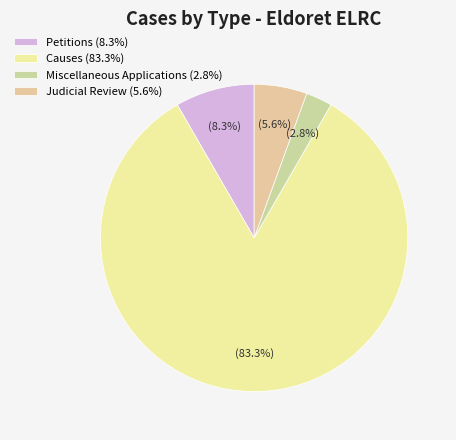

Combined, what portion of the pie is Judicial Review and Causes?

88.9%